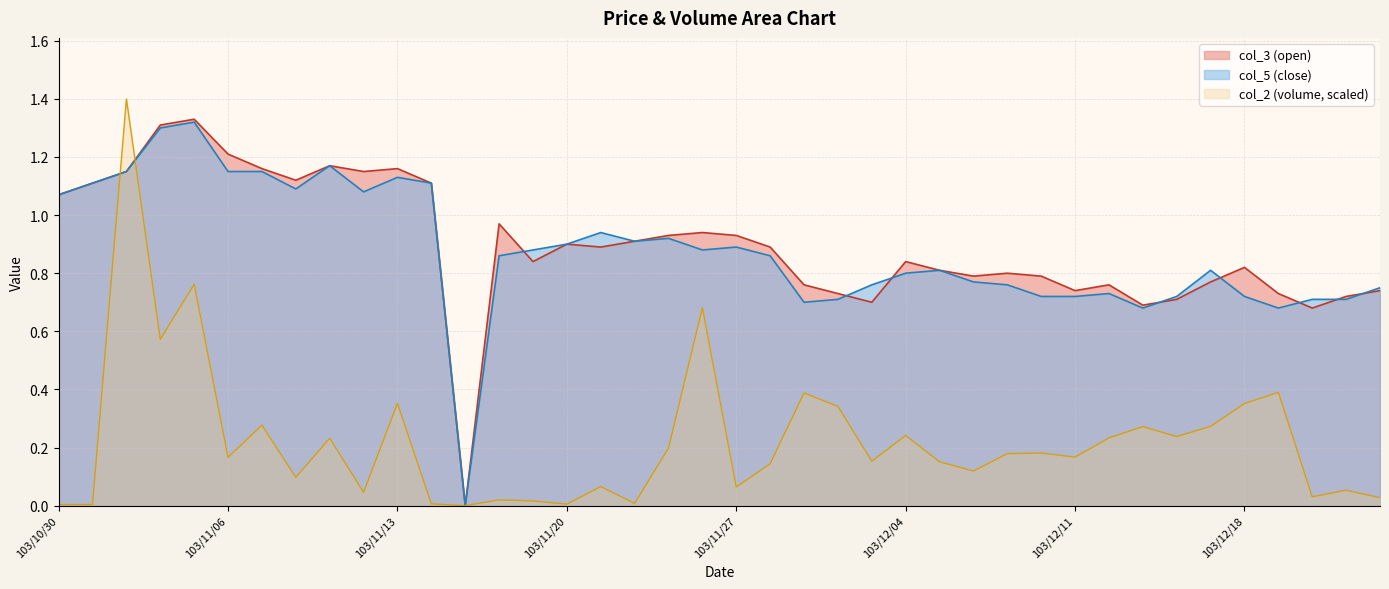

How many lines are shown in the chart?

3